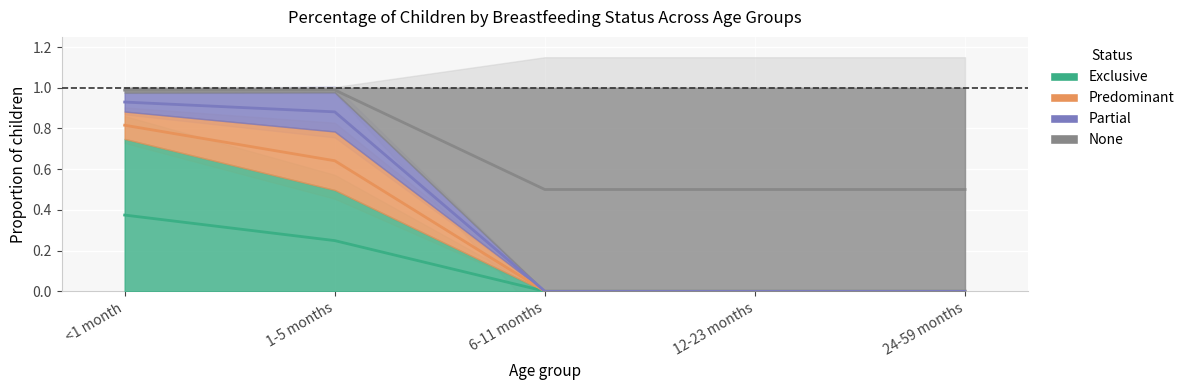

At which category is the sum across all series the highest?

<1 month